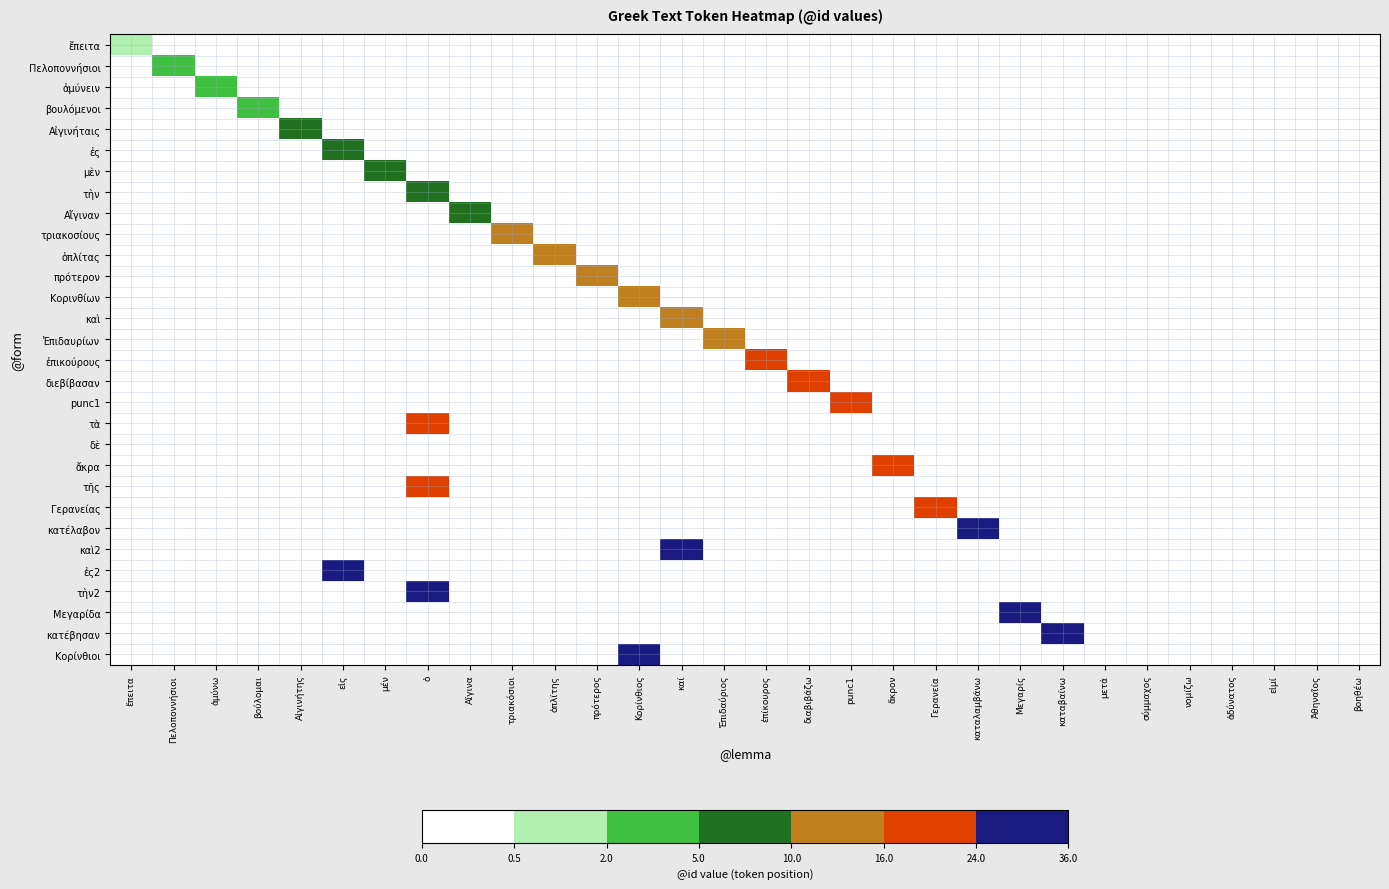

Reading left to right, what are all the values shown in this chart?

ἔπειτα: ἔπειτα=1	Πελοποννήσιοι=0	ἀμύνω=0	βούλομαι=0	Αἰγινήτης=0	εἰς=0	μέν=0	ὁ=0	Αἴγινα=0	τριακόσιοι=0	ὁπλίτης=0	πρότερος=0	Κορίνθιος=0	καί=0	Ἐπιδαύριος=0	ἐπίκουρος=0	διαβιβάζω=0	punc1=0	ἄκρον=0	Γερανεία=0	καταλαμβάνω=0	Μεγαρίς=0	καταβαίνω=0	μετά=0	σύμμαχος=0	νομίζω=0	ἀδύνατος=0	εἰμί=0	Ἀθηναῖος=0	βοηθέω=0
Πελοποννήσιοι: ἔπειτα=0	Πελοποννήσιοι=2	ἀμύνω=0	βούλομαι=0	Αἰγινήτης=0	εἰς=0	μέν=0	ὁ=0	Αἴγινα=0	τριακόσιοι=0	ὁπλίτης=0	πρότερος=0	Κορίνθιος=0	καί=0	Ἐπιδαύριος=0	ἐπίκουρος=0	διαβιβάζω=0	punc1=0	ἄκρον=0	Γερανεία=0	καταλαμβάνω=0	Μεγαρίς=0	καταβαίνω=0	μετά=0	σύμμαχος=0	νομίζω=0	ἀδύνατος=0	εἰμί=0	Ἀθηναῖος=0	βοηθέω=0
ἀμύνειν: ἔπειτα=0	Πελοποννήσιοι=0	ἀμύνω=3	βούλομαι=0	Αἰγινήτης=0	εἰς=0	μέν=0	ὁ=0	Αἴγινα=0	τριακόσιοι=0	ὁπλίτης=0	πρότερος=0	Κορίνθιος=0	καί=0	Ἐπιδαύριος=0	ἐπίκουρος=0	διαβιβάζω=0	punc1=0	ἄκρον=0	Γερανεία=0	καταλαμβάνω=0	Μεγαρίς=0	καταβαίνω=0	μετά=0	σύμμαχος=0	νομίζω=0	ἀδύνατος=0	εἰμί=0	Ἀθηναῖος=0	βοηθέω=0
βουλόμενοι: ἔπειτα=0	Πελοποννήσιοι=0	ἀμύνω=0	βούλομαι=4	Αἰγινήτης=0	εἰς=0	μέν=0	ὁ=0	Αἴγινα=0	τριακόσιοι=0	ὁπλίτης=0	πρότερος=0	Κορίνθιος=0	καί=0	Ἐπιδαύριος=0	ἐπίκουρος=0	διαβιβάζω=0	punc1=0	ἄκρον=0	Γερανεία=0	καταλαμβάνω=0	Μεγαρίς=0	καταβαίνω=0	μετά=0	σύμμαχος=0	νομίζω=0	ἀδύνατος=0	εἰμί=0	Ἀθηναῖος=0	βοηθέω=0
Αἰγινήταις: ἔπειτα=0	Πελοποννήσιοι=0	ἀμύνω=0	βούλομαι=0	Αἰγινήτης=5	εἰς=0	μέν=0	ὁ=0	Αἴγινα=0	τριακόσιοι=0	ὁπλίτης=0	πρότερος=0	Κορίνθιος=0	καί=0	Ἐπιδαύριος=0	ἐπίκουρος=0	διαβιβάζω=0	punc1=0	ἄκρον=0	Γερανεία=0	καταλαμβάνω=0	Μεγαρίς=0	καταβαίνω=0	μετά=0	σύμμαχος=0	νομίζω=0	ἀδύνατος=0	εἰμί=0	Ἀθηναῖος=0	βοηθέω=0
ἐς: ἔπειτα=0	Πελοποννήσιοι=0	ἀμύνω=0	βούλομαι=0	Αἰγινήτης=0	εἰς=6	μέν=0	ὁ=0	Αἴγινα=0	τριακόσιοι=0	ὁπλίτης=0	πρότερος=0	Κορίνθιος=0	καί=0	Ἐπιδαύριος=0	ἐπίκουρος=0	διαβιβάζω=0	punc1=0	ἄκρον=0	Γερανεία=0	καταλαμβάνω=0	Μεγαρίς=0	καταβαίνω=0	μετά=0	σύμμαχος=0	νομίζω=0	ἀδύνατος=0	εἰμί=0	Ἀθηναῖος=0	βοηθέω=0
μὲν: ἔπειτα=0	Πελοποννήσιοι=0	ἀμύνω=0	βούλομαι=0	Αἰγινήτης=0	εἰς=0	μέν=7	ὁ=0	Αἴγινα=0	τριακόσιοι=0	ὁπλίτης=0	πρότερος=0	Κορίνθιος=0	καί=0	Ἐπιδαύριος=0	ἐπίκουρος=0	διαβιβάζω=0	punc1=0	ἄκρον=0	Γερανεία=0	καταλαμβάνω=0	Μεγαρίς=0	καταβαίνω=0	μετά=0	σύμμαχος=0	νομίζω=0	ἀδύνατος=0	εἰμί=0	Ἀθηναῖος=0	βοηθέω=0
τὴν: ἔπειτα=0	Πελοποννήσιοι=0	ἀμύνω=0	βούλομαι=0	Αἰγινήτης=0	εἰς=0	μέν=0	ὁ=8	Αἴγινα=0	τριακόσιοι=0	ὁπλίτης=0	πρότερος=0	Κορίνθιος=0	καί=0	Ἐπιδαύριος=0	ἐπίκουρος=0	διαβιβάζω=0	punc1=0	ἄκρον=0	Γερανεία=0	καταλαμβάνω=0	Μεγαρίς=0	καταβαίνω=0	μετά=0	σύμμαχος=0	νομίζω=0	ἀδύνατος=0	εἰμί=0	Ἀθηναῖος=0	βοηθέω=0
Αἴγιναν: ἔπειτα=0	Πελοποννήσιοι=0	ἀμύνω=0	βούλομαι=0	Αἰγινήτης=0	εἰς=0	μέν=0	ὁ=0	Αἴγινα=9	τριακόσιοι=0	ὁπλίτης=0	πρότερος=0	Κορίνθιος=0	καί=0	Ἐπιδαύριος=0	ἐπίκουρος=0	διαβιβάζω=0	punc1=0	ἄκρον=0	Γερανεία=0	καταλαμβάνω=0	Μεγαρίς=0	καταβαίνω=0	μετά=0	σύμμαχος=0	νομίζω=0	ἀδύνατος=0	εἰμί=0	Ἀθηναῖος=0	βοηθέω=0
τριακοσίους: ἔπειτα=0	Πελοποννήσιοι=0	ἀμύνω=0	βούλομαι=0	Αἰγινήτης=0	εἰς=0	μέν=0	ὁ=0	Αἴγινα=0	τριακόσιοι=10	ὁπλίτης=0	πρότερος=0	Κορίνθιος=0	καί=0	Ἐπιδαύριος=0	ἐπίκουρος=0	διαβιβάζω=0	punc1=0	ἄκρον=0	Γερανεία=0	καταλαμβάνω=0	Μεγαρίς=0	καταβαίνω=0	μετά=0	σύμμαχος=0	νομίζω=0	ἀδύνατος=0	εἰμί=0	Ἀθηναῖος=0	βοηθέω=0
ὁπλίτας: ἔπειτα=0	Πελοποννήσιοι=0	ἀμύνω=0	βούλομαι=0	Αἰγινήτης=0	εἰς=0	μέν=0	ὁ=0	Αἴγινα=0	τριακόσιοι=0	ὁπλίτης=11	πρότερος=0	Κορίνθιος=0	καί=0	Ἐπιδαύριος=0	ἐπίκουρος=0	διαβιβάζω=0	punc1=0	ἄκρον=0	Γερανεία=0	καταλαμβάνω=0	Μεγαρίς=0	καταβαίνω=0	μετά=0	σύμμαχος=0	νομίζω=0	ἀδύνατος=0	εἰμί=0	Ἀθηναῖος=0	βοηθέω=0
πρότερον: ἔπειτα=0	Πελοποννήσιοι=0	ἀμύνω=0	βούλομαι=0	Αἰγινήτης=0	εἰς=0	μέν=0	ὁ=0	Αἴγινα=0	τριακόσιοι=0	ὁπλίτης=0	πρότερος=12	Κορίνθιος=0	καί=0	Ἐπιδαύριος=0	ἐπίκουρος=0	διαβιβάζω=0	punc1=0	ἄκρον=0	Γερανεία=0	καταλαμβάνω=0	Μεγαρίς=0	καταβαίνω=0	μετά=0	σύμμαχος=0	νομίζω=0	ἀδύνατος=0	εἰμί=0	Ἀθηναῖος=0	βοηθέω=0
Κορινθίων: ἔπειτα=0	Πελοποννήσιοι=0	ἀμύνω=0	βούλομαι=0	Αἰγινήτης=0	εἰς=0	μέν=0	ὁ=0	Αἴγινα=0	τριακόσιοι=0	ὁπλίτης=0	πρότερος=0	Κορίνθιος=13	καί=0	Ἐπιδαύριος=0	ἐπίκουρος=0	διαβιβάζω=0	punc1=0	ἄκρον=0	Γερανεία=0	καταλαμβάνω=0	Μεγαρίς=0	καταβαίνω=0	μετά=0	σύμμαχος=0	νομίζω=0	ἀδύνατος=0	εἰμί=0	Ἀθηναῖος=0	βοηθέω=0
καὶ: ἔπειτα=0	Πελοποννήσιοι=0	ἀμύνω=0	βούλομαι=0	Αἰγινήτης=0	εἰς=0	μέν=0	ὁ=0	Αἴγινα=0	τριακόσιοι=0	ὁπλίτης=0	πρότερος=0	Κορίνθιος=0	καί=14	Ἐπιδαύριος=0	ἐπίκουρος=0	διαβιβάζω=0	punc1=0	ἄκρον=0	Γερανεία=0	καταλαμβάνω=0	Μεγαρίς=0	καταβαίνω=0	μετά=0	σύμμαχος=0	νομίζω=0	ἀδύνατος=0	εἰμί=0	Ἀθηναῖος=0	βοηθέω=0
Ἐπιδαυρίων: ἔπειτα=0	Πελοποννήσιοι=0	ἀμύνω=0	βούλομαι=0	Αἰγινήτης=0	εἰς=0	μέν=0	ὁ=0	Αἴγινα=0	τριακόσιοι=0	ὁπλίτης=0	πρότερος=0	Κορίνθιος=0	καί=0	Ἐπιδαύριος=15	ἐπίκουρος=0	διαβιβάζω=0	punc1=0	ἄκρον=0	Γερανεία=0	καταλαμβάνω=0	Μεγαρίς=0	καταβαίνω=0	μετά=0	σύμμαχος=0	νομίζω=0	ἀδύνατος=0	εἰμί=0	Ἀθηναῖος=0	βοηθέω=0
ἐπικούρους: ἔπειτα=0	Πελοποννήσιοι=0	ἀμύνω=0	βούλομαι=0	Αἰγινήτης=0	εἰς=0	μέν=0	ὁ=0	Αἴγινα=0	τριακόσιοι=0	ὁπλίτης=0	πρότερος=0	Κορίνθιος=0	καί=0	Ἐπιδαύριος=0	ἐπίκουρος=16	διαβιβάζω=0	punc1=0	ἄκρον=0	Γερανεία=0	καταλαμβάνω=0	Μεγαρίς=0	καταβαίνω=0	μετά=0	σύμμαχος=0	νομίζω=0	ἀδύνατος=0	εἰμί=0	Ἀθηναῖος=0	βοηθέω=0
διεβίβασαν: ἔπειτα=0	Πελοποννήσιοι=0	ἀμύνω=0	βούλομαι=0	Αἰγινήτης=0	εἰς=0	μέν=0	ὁ=0	Αἴγινα=0	τριακόσιοι=0	ὁπλίτης=0	πρότερος=0	Κορίνθιος=0	καί=0	Ἐπιδαύριος=0	ἐπίκουρος=0	διαβιβάζω=17	punc1=0	ἄκρον=0	Γερανεία=0	καταλαμβάνω=0	Μεγαρίς=0	καταβαίνω=0	μετά=0	σύμμαχος=0	νομίζω=0	ἀδύνατος=0	εἰμί=0	Ἀθηναῖος=0	βοηθέω=0
punc1: ἔπειτα=0	Πελοποννήσιοι=0	ἀμύνω=0	βούλομαι=0	Αἰγινήτης=0	εἰς=0	μέν=0	ὁ=0	Αἴγινα=0	τριακόσιοι=0	ὁπλίτης=0	πρότερος=0	Κορίνθιος=0	καί=0	Ἐπιδαύριος=0	ἐπίκουρος=0	διαβιβάζω=0	punc1=18	ἄκρον=0	Γερανεία=0	καταλαμβάνω=0	Μεγαρίς=0	καταβαίνω=0	μετά=0	σύμμαχος=0	νομίζω=0	ἀδύνατος=0	εἰμί=0	Ἀθηναῖος=0	βοηθέω=0
τὰ: ἔπειτα=0	Πελοποννήσιοι=0	ἀμύνω=0	βούλομαι=0	Αἰγινήτης=0	εἰς=0	μέν=0	ὁ=19	Αἴγινα=0	τριακόσιοι=0	ὁπλίτης=0	πρότερος=0	Κορίνθιος=0	καί=0	Ἐπιδαύριος=0	ἐπίκουρος=0	διαβιβάζω=0	punc1=0	ἄκρον=0	Γερανεία=0	καταλαμβάνω=0	Μεγαρίς=0	καταβαίνω=0	μετά=0	σύμμαχος=0	νομίζω=0	ἀδύνατος=0	εἰμί=0	Ἀθηναῖος=0	βοηθέω=0
δὲ: ἔπειτα=0	Πελοποννήσιοι=0	ἀμύνω=0	βούλομαι=0	Αἰγινήτης=0	εἰς=0	μέν=0	ὁ=0	Αἴγινα=0	τριακόσιοι=0	ὁπλίτης=0	πρότερος=0	Κορίνθιος=0	καί=0	Ἐπιδαύριος=0	ἐπίκουρος=0	διαβιβάζω=0	punc1=0	ἄκρον=0	Γερανεία=0	καταλαμβάνω=0	Μεγαρίς=0	καταβαίνω=0	μετά=0	σύμμαχος=0	νομίζω=0	ἀδύνατος=0	εἰμί=0	Ἀθηναῖος=0	βοηθέω=0
ἄκρα: ἔπειτα=0	Πελοποννήσιοι=0	ἀμύνω=0	βούλομαι=0	Αἰγινήτης=0	εἰς=0	μέν=0	ὁ=0	Αἴγινα=0	τριακόσιοι=0	ὁπλίτης=0	πρότερος=0	Κορίνθιος=0	καί=0	Ἐπιδαύριος=0	ἐπίκουρος=0	διαβιβάζω=0	punc1=0	ἄκρον=21	Γερανεία=0	καταλαμβάνω=0	Μεγαρίς=0	καταβαίνω=0	μετά=0	σύμμαχος=0	νομίζω=0	ἀδύνατος=0	εἰμί=0	Ἀθηναῖος=0	βοηθέω=0
τῆς: ἔπειτα=0	Πελοποννήσιοι=0	ἀμύνω=0	βούλομαι=0	Αἰγινήτης=0	εἰς=0	μέν=0	ὁ=22	Αἴγινα=0	τριακόσιοι=0	ὁπλίτης=0	πρότερος=0	Κορίνθιος=0	καί=0	Ἐπιδαύριος=0	ἐπίκουρος=0	διαβιβάζω=0	punc1=0	ἄκρον=0	Γερανεία=0	καταλαμβάνω=0	Μεγαρίς=0	καταβαίνω=0	μετά=0	σύμμαχος=0	νομίζω=0	ἀδύνατος=0	εἰμί=0	Ἀθηναῖος=0	βοηθέω=0
Γερανείας: ἔπειτα=0	Πελοποννήσιοι=0	ἀμύνω=0	βούλομαι=0	Αἰγινήτης=0	εἰς=0	μέν=0	ὁ=0	Αἴγινα=0	τριακόσιοι=0	ὁπλίτης=0	πρότερος=0	Κορίνθιος=0	καί=0	Ἐπιδαύριος=0	ἐπίκουρος=0	διαβιβάζω=0	punc1=0	ἄκρον=0	Γερανεία=23	καταλαμβάνω=0	Μεγαρίς=0	καταβαίνω=0	μετά=0	σύμμαχος=0	νομίζω=0	ἀδύνατος=0	εἰμί=0	Ἀθηναῖος=0	βοηθέω=0
κατέλαβον: ἔπειτα=0	Πελοποννήσιοι=0	ἀμύνω=0	βούλομαι=0	Αἰγινήτης=0	εἰς=0	μέν=0	ὁ=0	Αἴγινα=0	τριακόσιοι=0	ὁπλίτης=0	πρότερος=0	Κορίνθιος=0	καί=0	Ἐπιδαύριος=0	ἐπίκουρος=0	διαβιβάζω=0	punc1=0	ἄκρον=0	Γερανεία=0	καταλαμβάνω=24	Μεγαρίς=0	καταβαίνω=0	μετά=0	σύμμαχος=0	νομίζω=0	ἀδύνατος=0	εἰμί=0	Ἀθηναῖος=0	βοηθέω=0
καὶ2: ἔπειτα=0	Πελοποννήσιοι=0	ἀμύνω=0	βούλομαι=0	Αἰγινήτης=0	εἰς=0	μέν=0	ὁ=0	Αἴγινα=0	τριακόσιοι=0	ὁπλίτης=0	πρότερος=0	Κορίνθιος=0	καί=25	Ἐπιδαύριος=0	ἐπίκουρος=0	διαβιβάζω=0	punc1=0	ἄκρον=0	Γερανεία=0	καταλαμβάνω=0	Μεγαρίς=0	καταβαίνω=0	μετά=0	σύμμαχος=0	νομίζω=0	ἀδύνατος=0	εἰμί=0	Ἀθηναῖος=0	βοηθέω=0
ἐς2: ἔπειτα=0	Πελοποννήσιοι=0	ἀμύνω=0	βούλομαι=0	Αἰγινήτης=0	εἰς=26	μέν=0	ὁ=0	Αἴγινα=0	τριακόσιοι=0	ὁπλίτης=0	πρότερος=0	Κορίνθιος=0	καί=0	Ἐπιδαύριος=0	ἐπίκουρος=0	διαβιβάζω=0	punc1=0	ἄκρον=0	Γερανεία=0	καταλαμβάνω=0	Μεγαρίς=0	καταβαίνω=0	μετά=0	σύμμαχος=0	νομίζω=0	ἀδύνατος=0	εἰμί=0	Ἀθηναῖος=0	βοηθέω=0
τὴν2: ἔπειτα=0	Πελοποννήσιοι=0	ἀμύνω=0	βούλομαι=0	Αἰγινήτης=0	εἰς=0	μέν=0	ὁ=27	Αἴγινα=0	τριακόσιοι=0	ὁπλίτης=0	πρότερος=0	Κορίνθιος=0	καί=0	Ἐπιδαύριος=0	ἐπίκουρος=0	διαβιβάζω=0	punc1=0	ἄκρον=0	Γερανεία=0	καταλαμβάνω=0	Μεγαρίς=0	καταβαίνω=0	μετά=0	σύμμαχος=0	νομίζω=0	ἀδύνατος=0	εἰμί=0	Ἀθηναῖος=0	βοηθέω=0
Μεγαρίδα: ἔπειτα=0	Πελοποννήσιοι=0	ἀμύνω=0	βούλομαι=0	Αἰγινήτης=0	εἰς=0	μέν=0	ὁ=0	Αἴγινα=0	τριακόσιοι=0	ὁπλίτης=0	πρότερος=0	Κορίνθιος=0	καί=0	Ἐπιδαύριος=0	ἐπίκουρος=0	διαβιβάζω=0	punc1=0	ἄκρον=0	Γερανεία=0	καταλαμβάνω=0	Μεγαρίς=28	καταβαίνω=0	μετά=0	σύμμαχος=0	νομίζω=0	ἀδύνατος=0	εἰμί=0	Ἀθηναῖος=0	βοηθέω=0
κατέβησαν: ἔπειτα=0	Πελοποννήσιοι=0	ἀμύνω=0	βούλομαι=0	Αἰγινήτης=0	εἰς=0	μέν=0	ὁ=0	Αἴγινα=0	τριακόσιοι=0	ὁπλίτης=0	πρότερος=0	Κορίνθιος=0	καί=0	Ἐπιδαύριος=0	ἐπίκουρος=0	διαβιβάζω=0	punc1=0	ἄκρον=0	Γερανεία=0	καταλαμβάνω=0	Μεγαρίς=0	καταβαίνω=29	μετά=0	σύμμαχος=0	νομίζω=0	ἀδύνατος=0	εἰμί=0	Ἀθηναῖος=0	βοηθέω=0
Κορίνθιοι: ἔπειτα=0	Πελοποννήσιοι=0	ἀμύνω=0	βούλομαι=0	Αἰγινήτης=0	εἰς=0	μέν=0	ὁ=0	Αἴγινα=0	τριακόσιοι=0	ὁπλίτης=0	πρότερος=0	Κορίνθιος=30	καί=0	Ἐπιδαύριος=0	ἐπίκουρος=0	διαβιβάζω=0	punc1=0	ἄκρον=0	Γερανεία=0	καταλαμβάνω=0	Μεγαρίς=0	καταβαίνω=0	μετά=0	σύμμαχος=0	νομίζω=0	ἀδύνατος=0	εἰμί=0	Ἀθηναῖος=0	βοηθέω=0